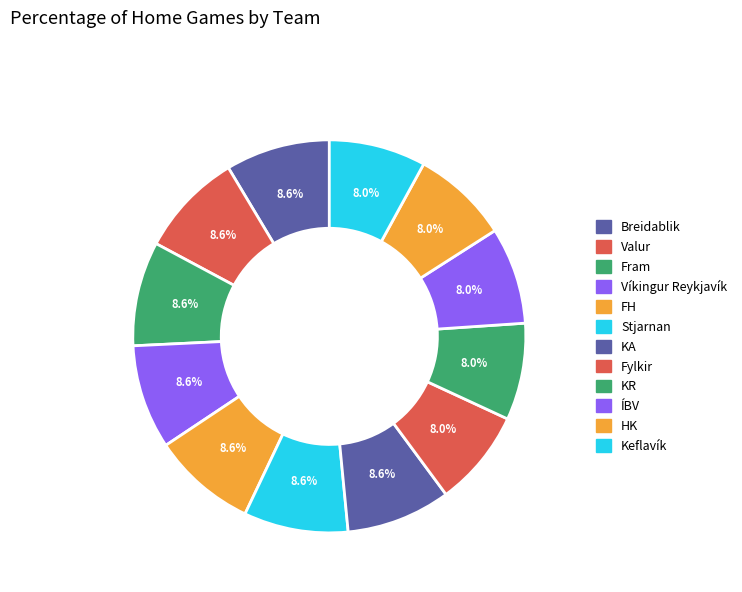

True or false: Stjarnan accounts for 1% of the total.

False